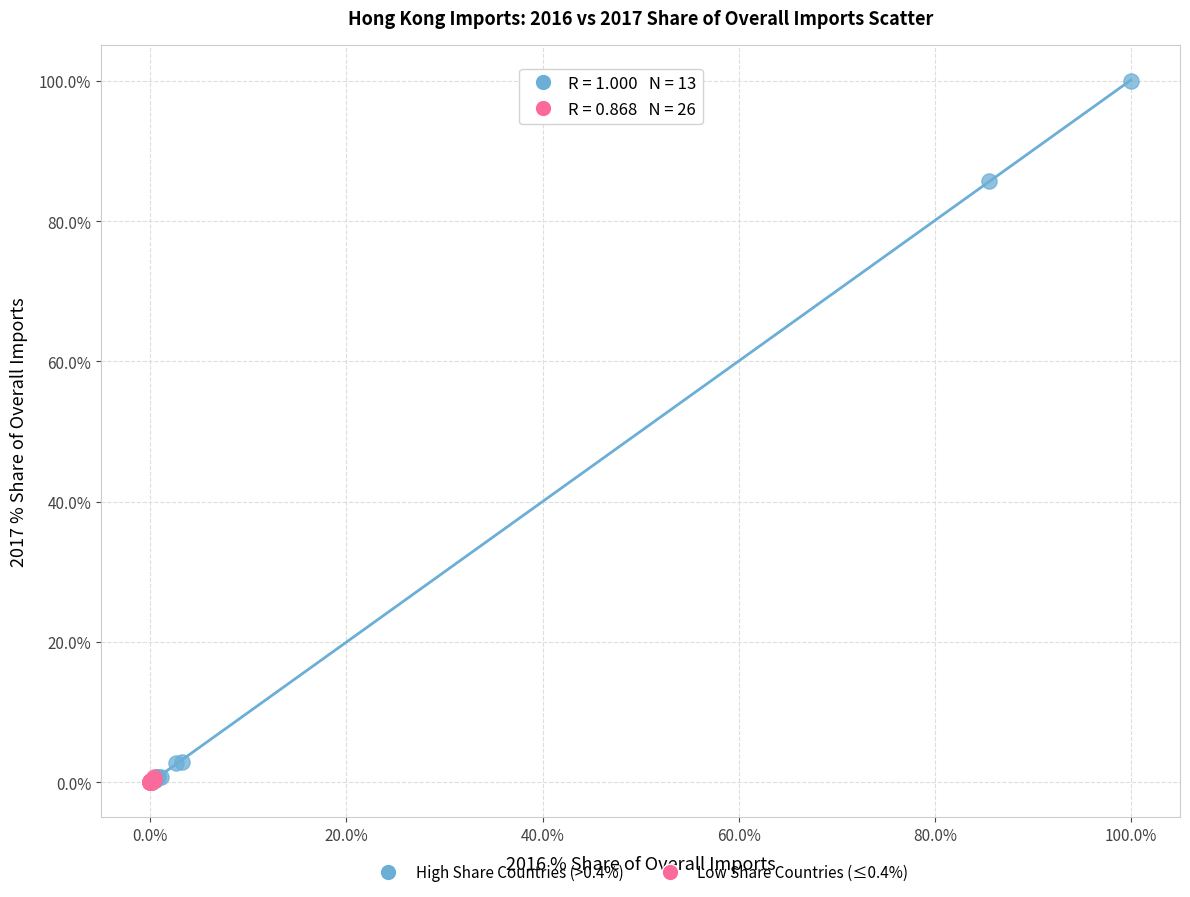

Which series has the widest spread of Y values?

High Share Countries (>0.4%)